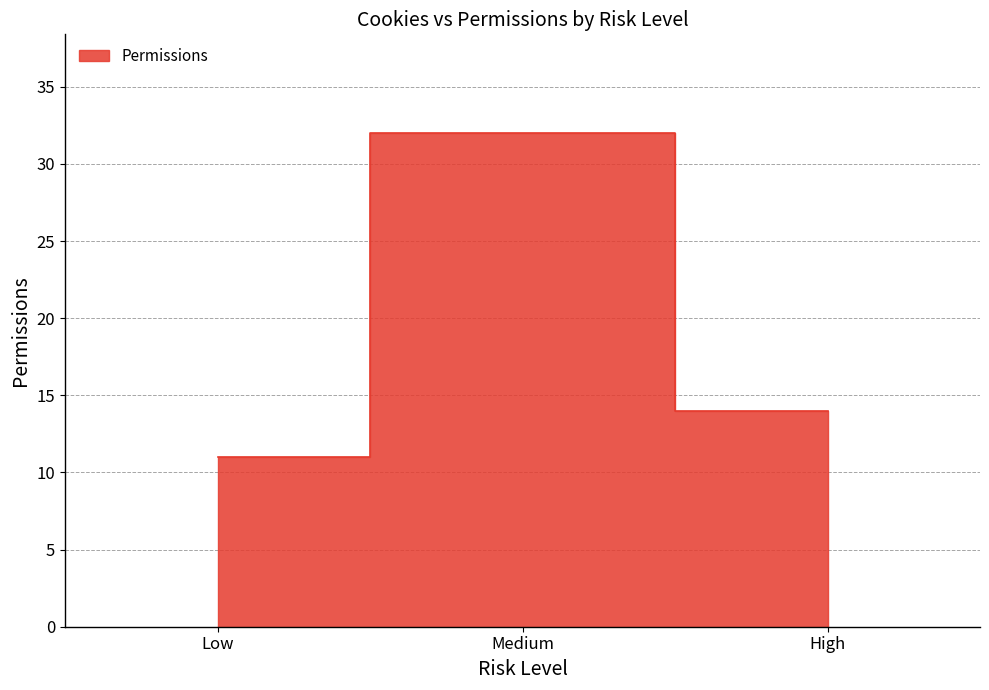

Is it true that the value at Medium is 32?

True